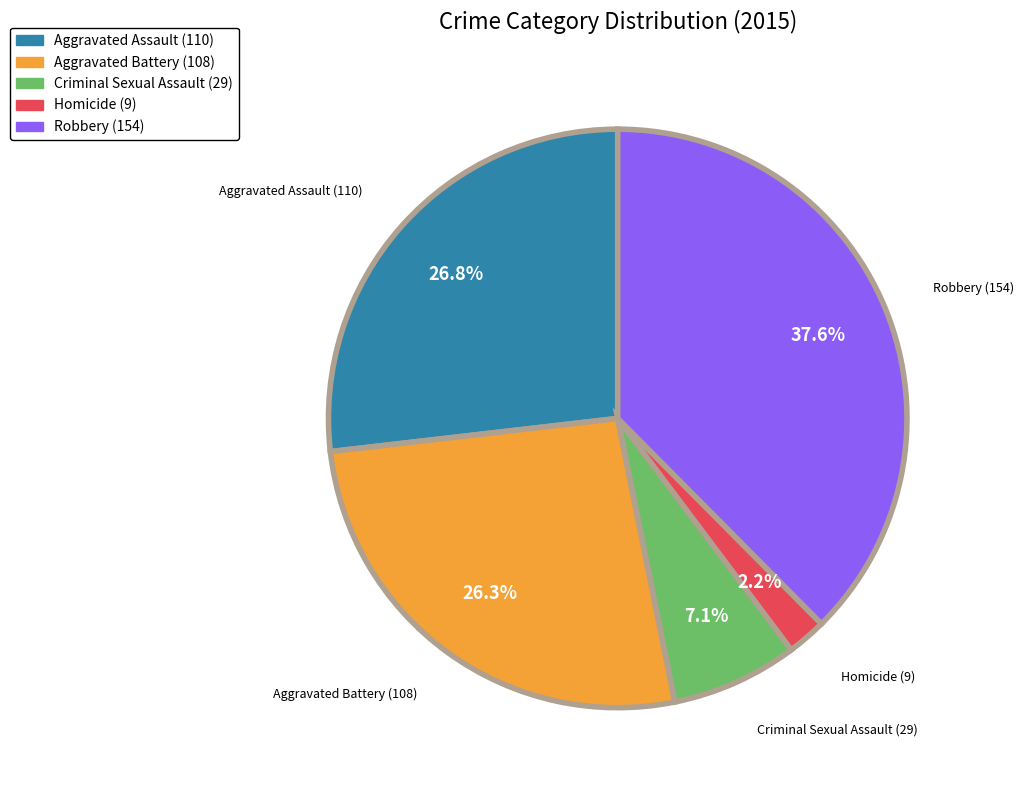

True or false: Homicide accounts for 12% of the total.

False